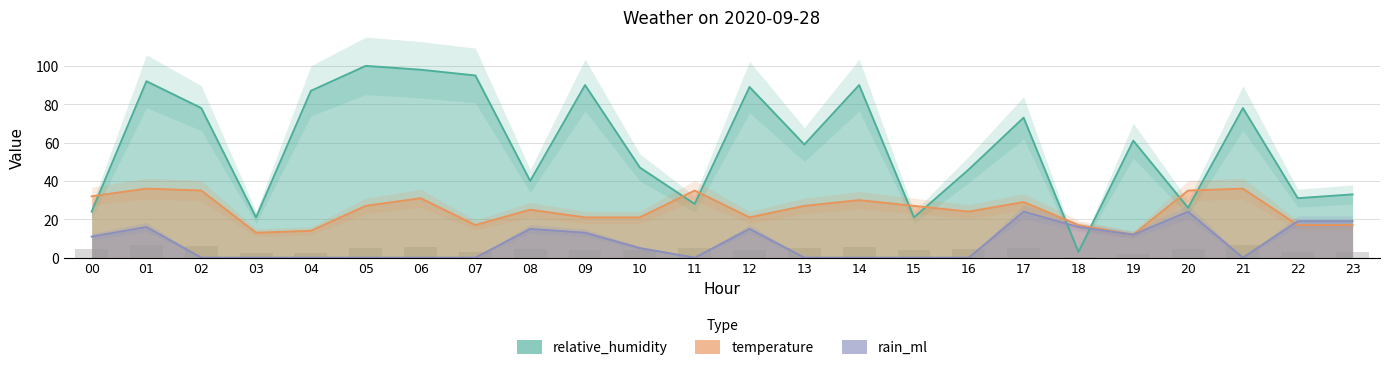

Between 17 and 02, which is larger?

02